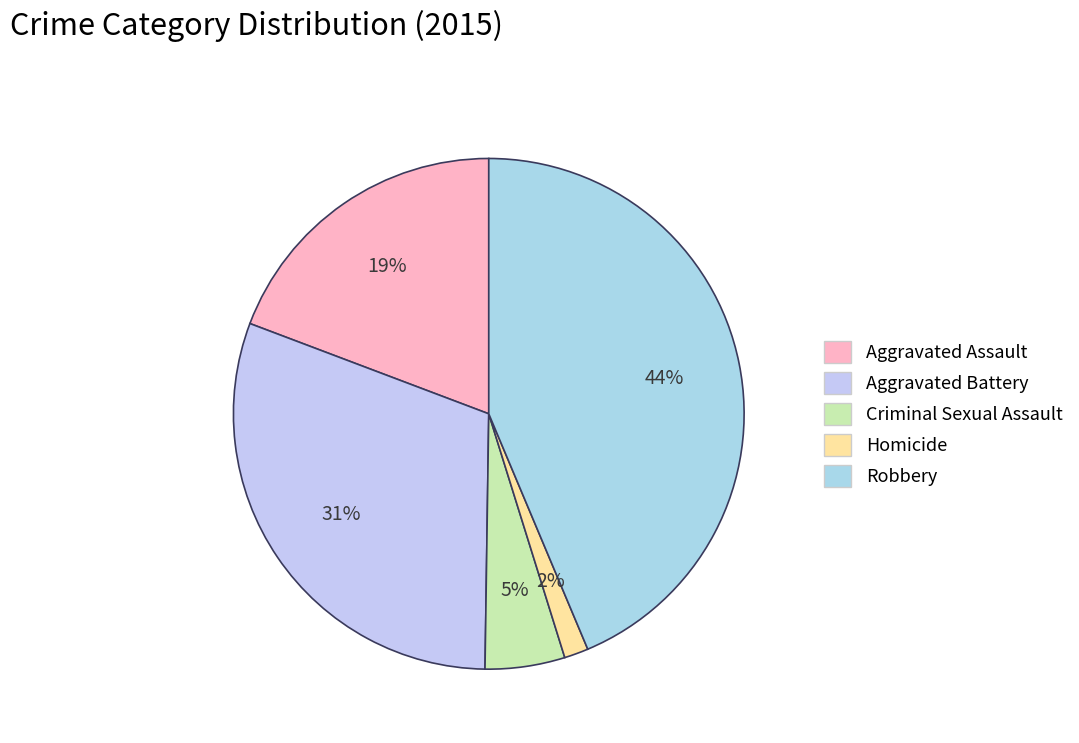

What is the ratio of the value at Aggravated Battery to the value at Robbery?

0.7